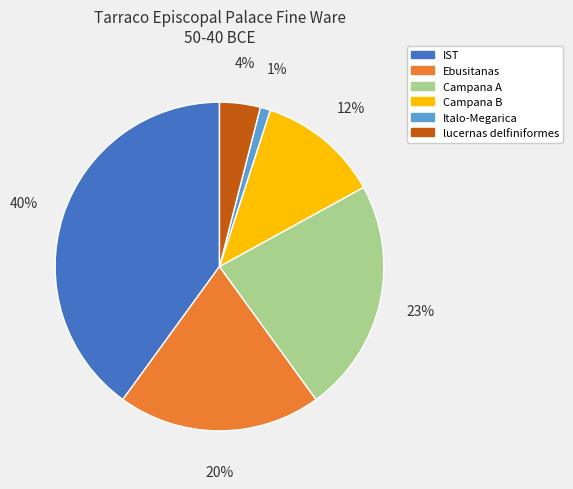

Is there any slice that represents more than half of the pie?

No